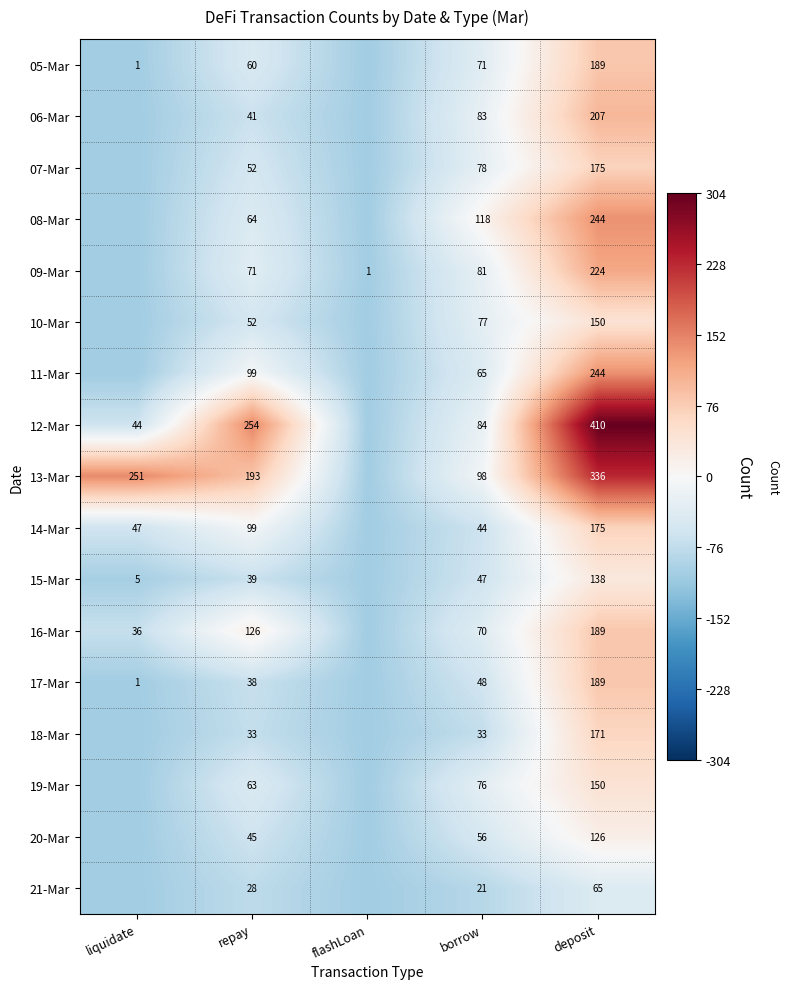

Is the value of 13-Mar at repay greater than the value of 15-Mar at liquidate?

Yes